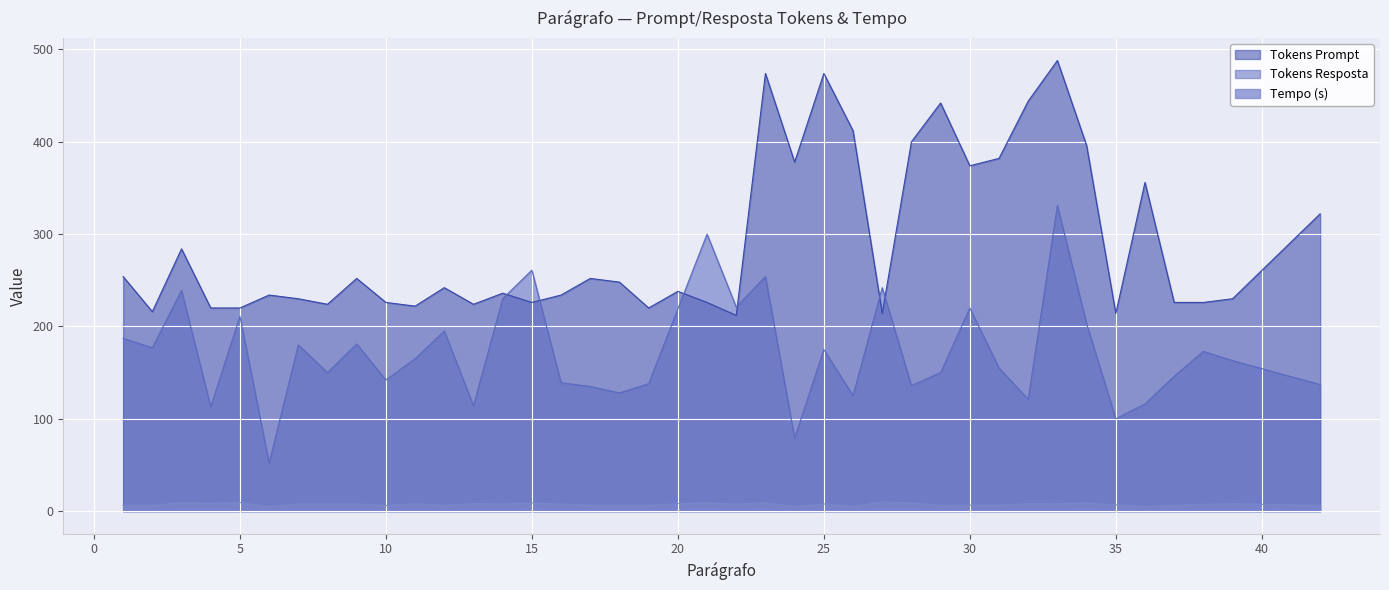

Which series has the largest range (max minus min)?

Tokens Resposta